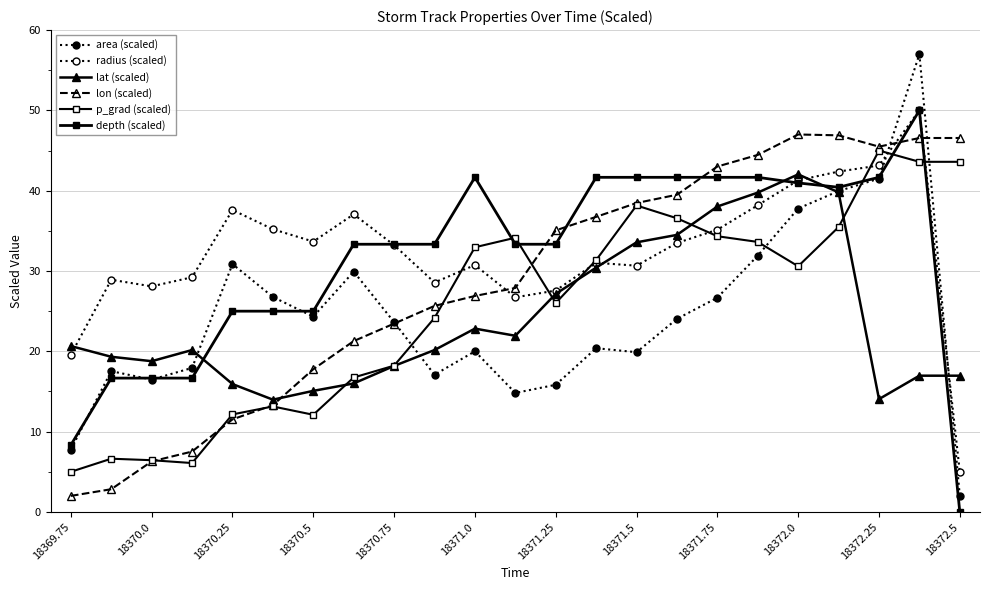

Reading left to right, extract all data points from this chart.

area (scaled): 7.8	17.5	16.5	17.9	30.9	26.8	24.3	29.9	23.6	17.1	20.0	14.8	15.8	20.4	19.9	24.0	26.7	31.9	37.8	40.0	41.5	57.0	2.0
radius (scaled): 19.6	28.9	28.1	29.2	37.6	35.2	33.7	37.1	33.2	28.6	30.7	26.7	27.6	31.0	30.7	33.5	35.1	38.2	41.3	42.4	43.1	50.0	5.0
lat (scaled): 20.7	19.3	18.8	20.2	15.9	14.0	15.1	16.0	18.2	20.2	22.8	21.9	27.2	30.4	33.6	34.5	38.0	39.8	42.0	39.8	14.0	17.0	17.0
lon (scaled): 2.0	2.8	6.3	7.5	11.5	13.3	17.8	21.3	23.5	25.7	26.9	27.9	35.1	36.7	38.5	39.5	43.0	44.5	47.0	46.9	45.5	46.6	46.6
p_grad (scaled): 5.0	6.6	6.4	6.1	12.1	13.1	12.1	16.7	18.2	24.2	33.0	34.1	26.0	31.4	38.2	36.6	34.3	33.6	30.6	35.5	45.0	43.6	43.6
depth (scaled): 8.3	16.7	16.7	16.7	25.0	25.0	25.0	33.3	33.3	33.3	41.7	33.3	33.3	41.7	41.7	41.7	41.7	41.7	41.0	40.4	41.7	50.0	0.0